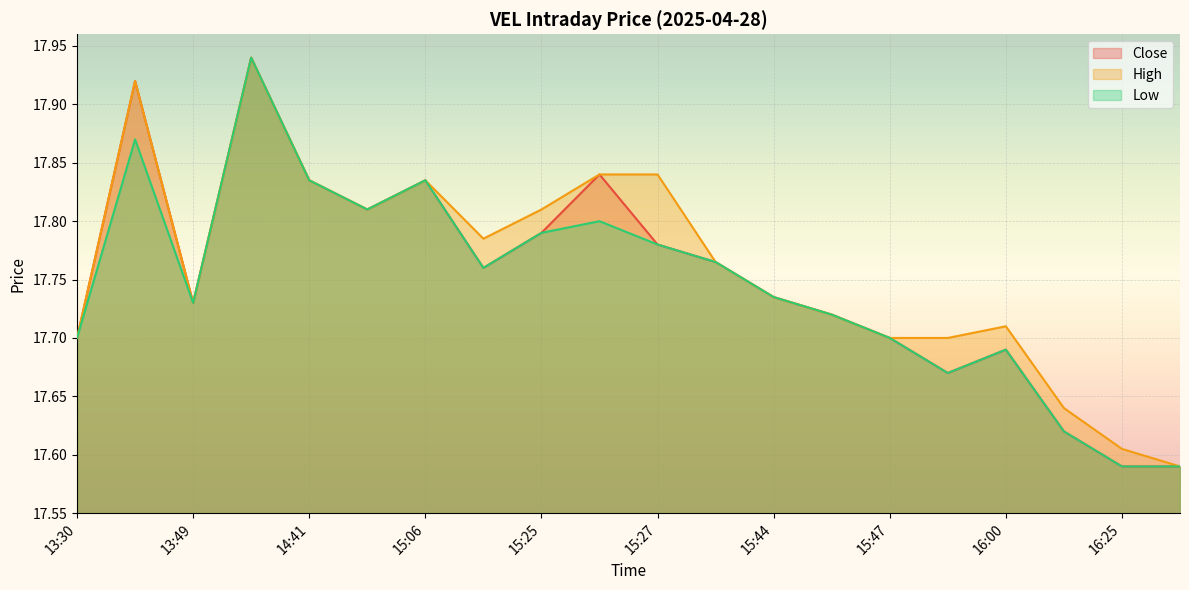

Rank the series at 13:52 from highest to lowest value.

Close, High, Low